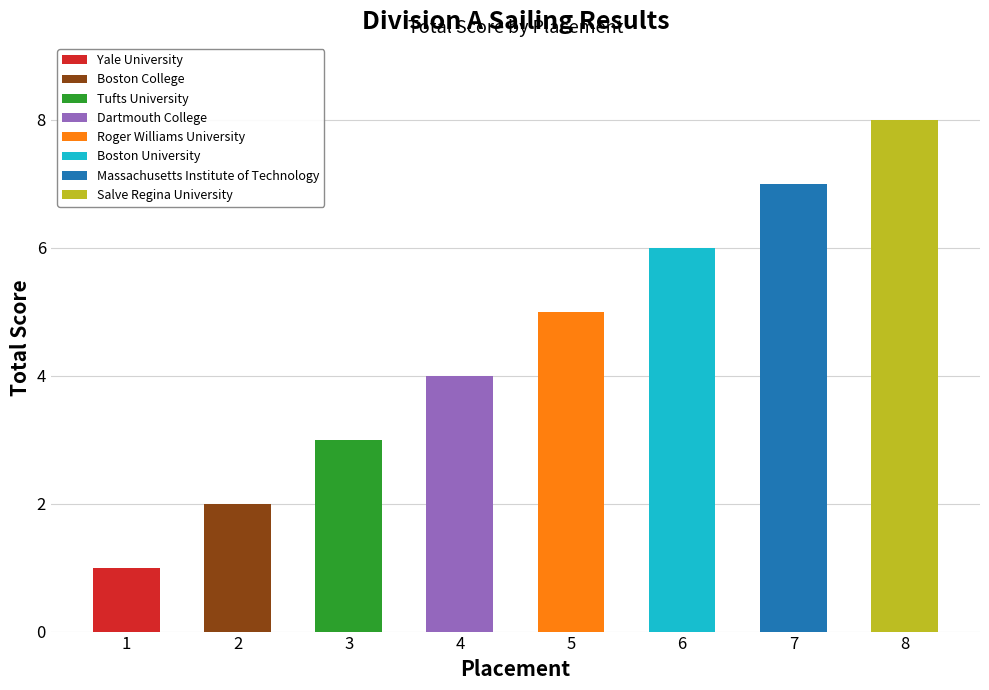

What is the change in value from 1 to 6?

+5